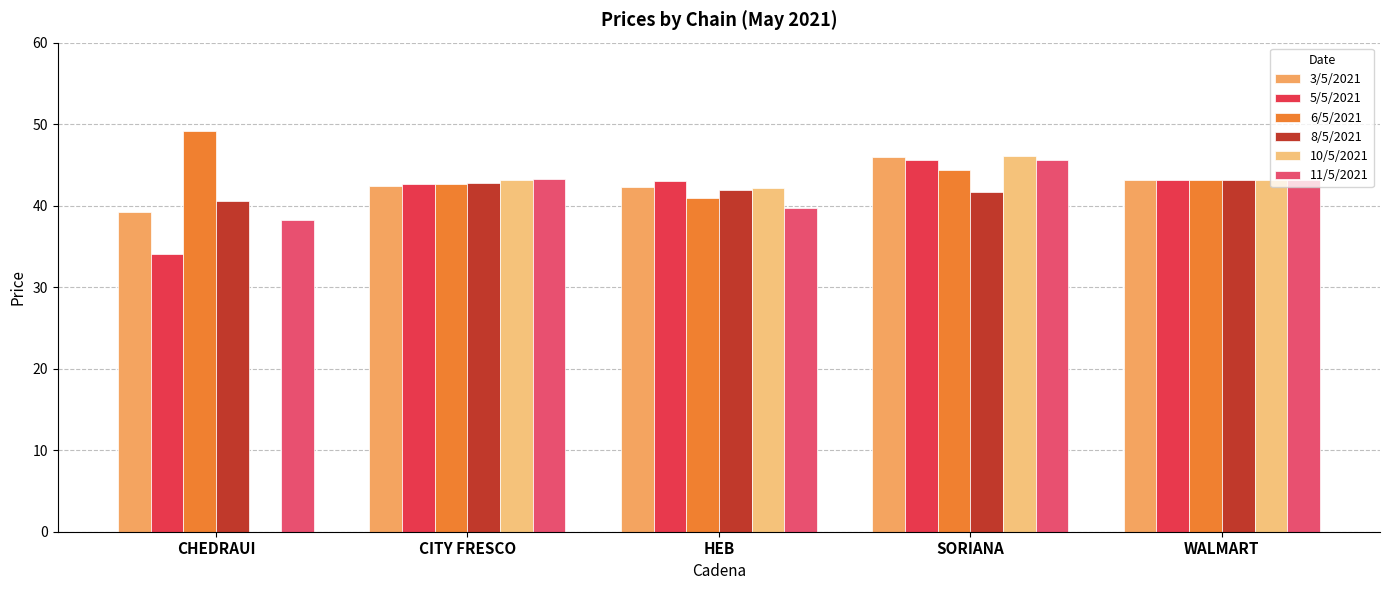

How many groups of bars are there?

5